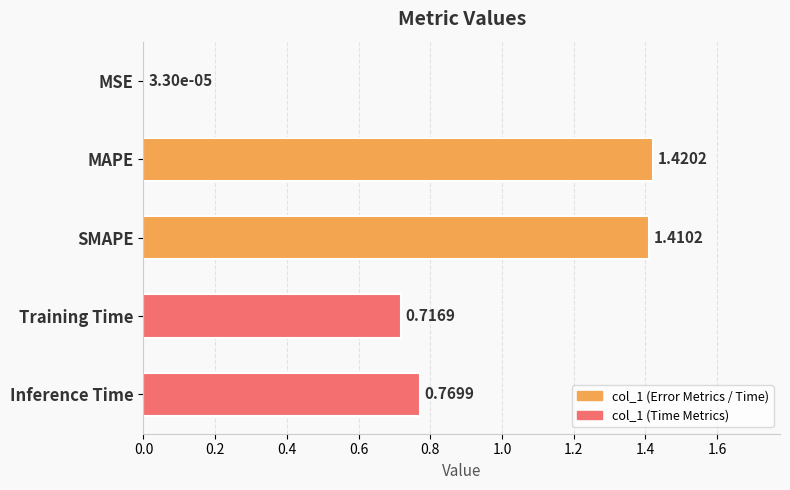

What is the sum of all values?

4.3